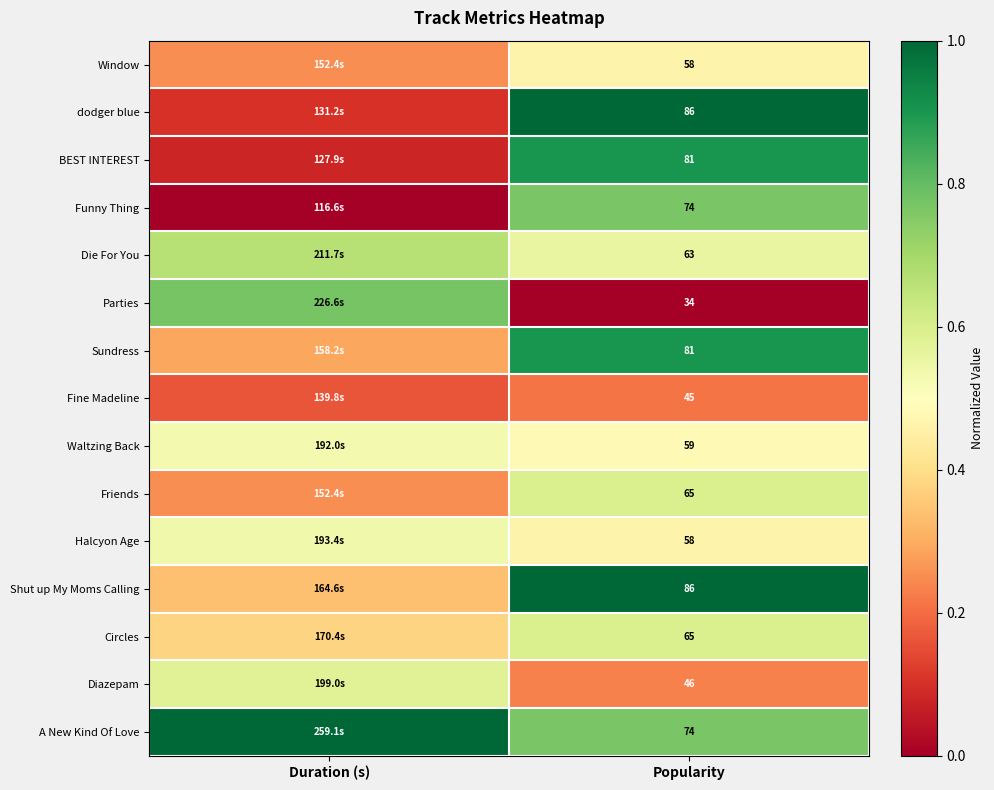

Count the number of data series in this chart.

15